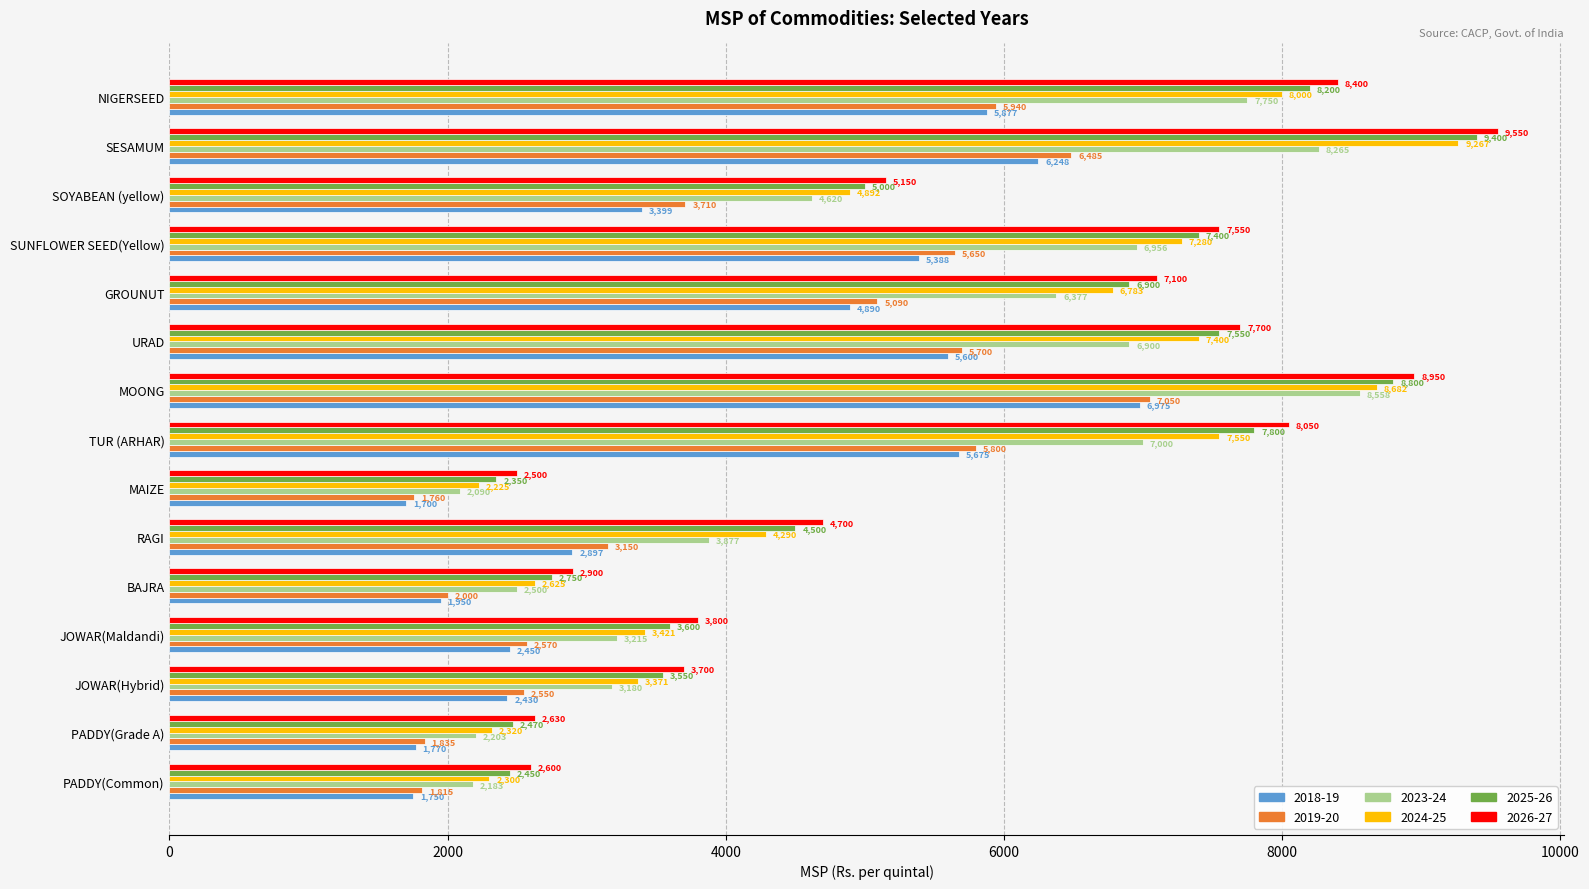

Between PADDY(Common) and SOYABEAN (yellow), which series saw the biggest shift?

2024-25